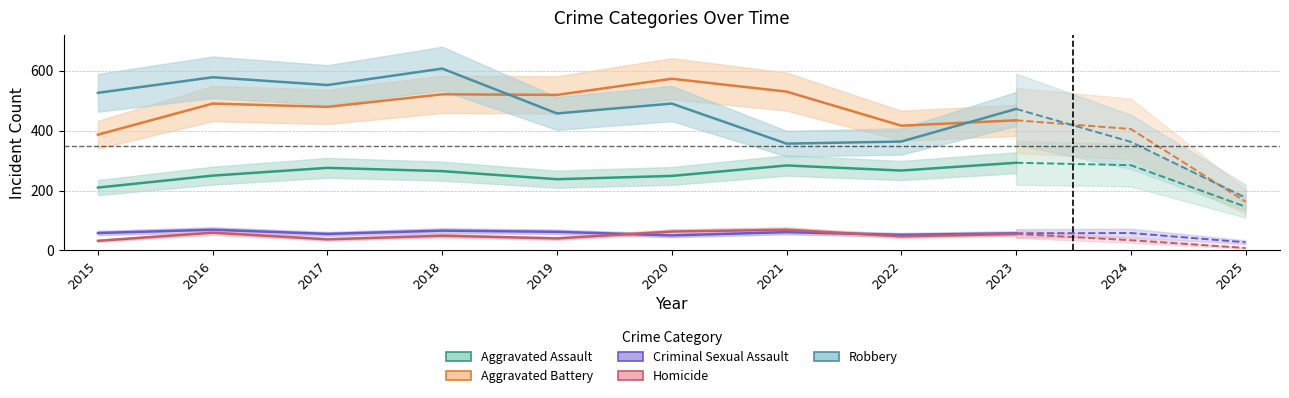

Is this an area chart (filled region under the line)?

No